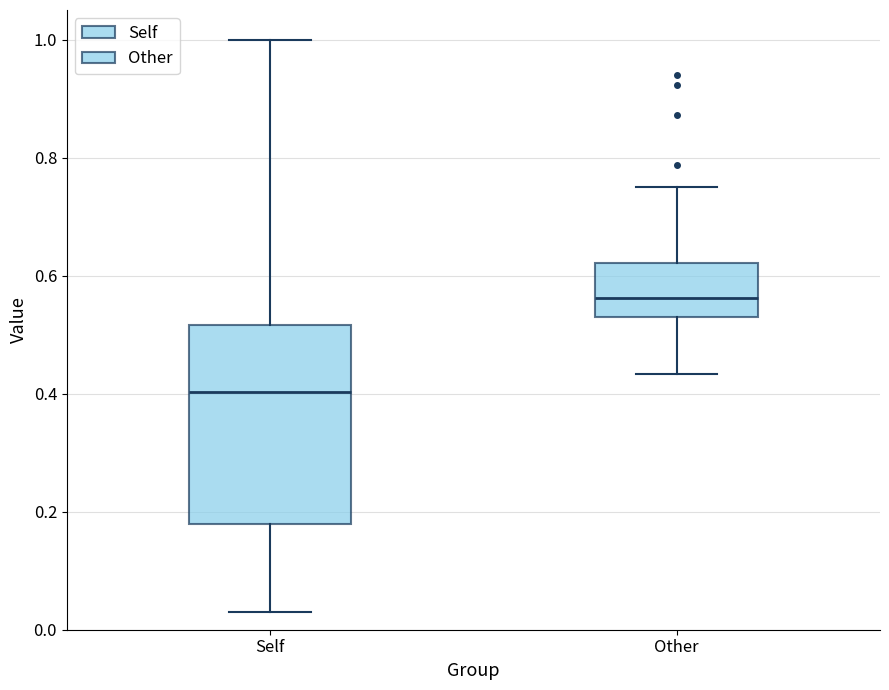

Where does the lower whisker of the box for Other end on the y-axis? The values are not printed on the chart, so give them approximately, as read against the axis.

0.44